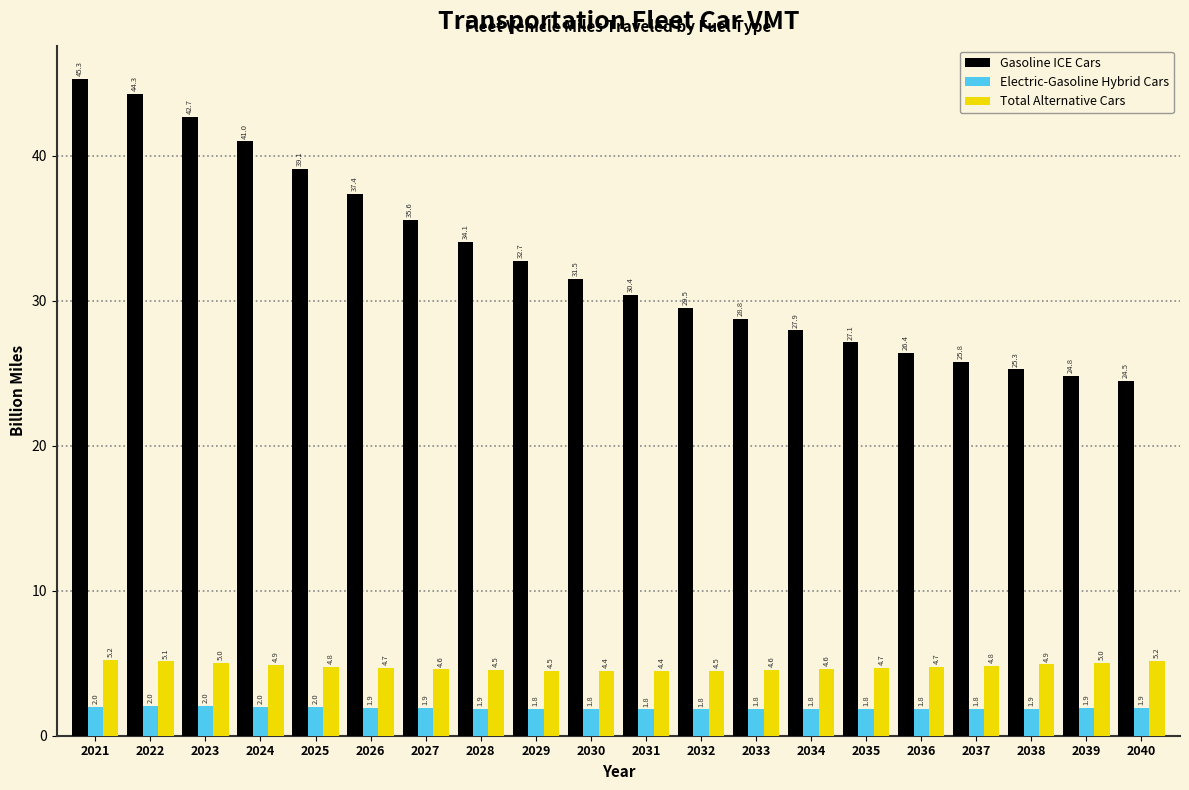

Reading right to left, list all the values displayed in this chart.

Gasoline ICE Cars: 24.5	24.8	25.3	25.8	26.4	27.1	27.9	28.8	29.5	30.4	31.5	32.7	34.1	35.6	37.4	39.1	41.0	42.7	44.3	45.3
Electric-Gasoline Hybrid Cars: 1.9	1.9	1.9	1.8	1.8	1.8	1.8	1.8	1.8	1.8	1.8	1.8	1.9	1.9	1.9	2.0	2.0	2.0	2.0	2.0
Total Alternative Cars: 5.2	5.0	4.9	4.8	4.7	4.7	4.6	4.6	4.5	4.4	4.4	4.5	4.5	4.6	4.7	4.8	4.9	5.0	5.1	5.2